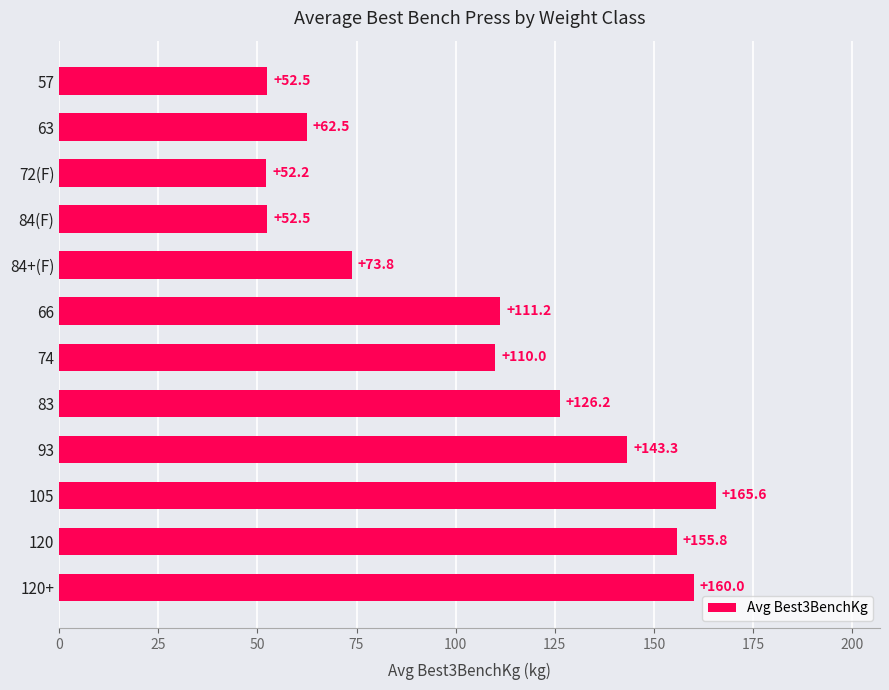

What is the difference between the maximum and second lowest values?

113.1